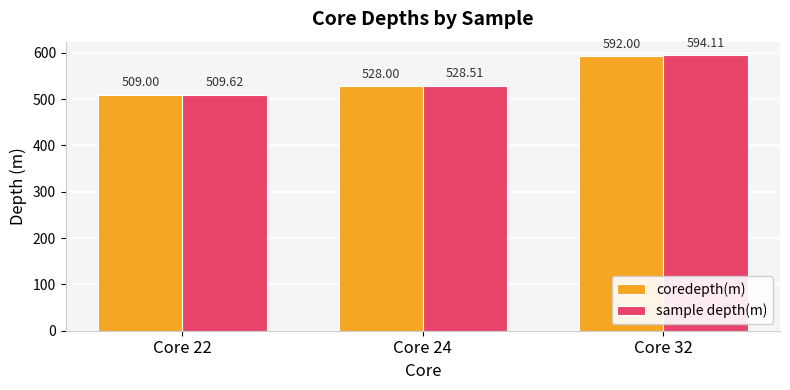

How many groups of bars are there?

3